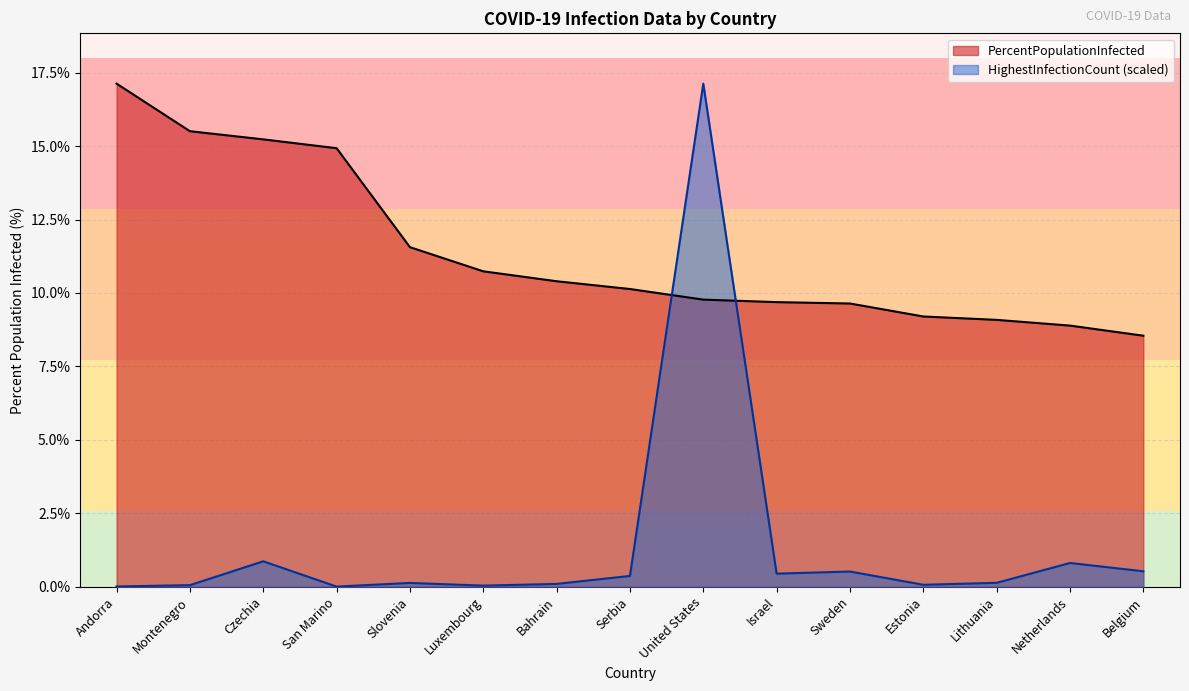

How many intersections are there between HighestInfectionCount_scaled and PercentPopulationInfected?

2